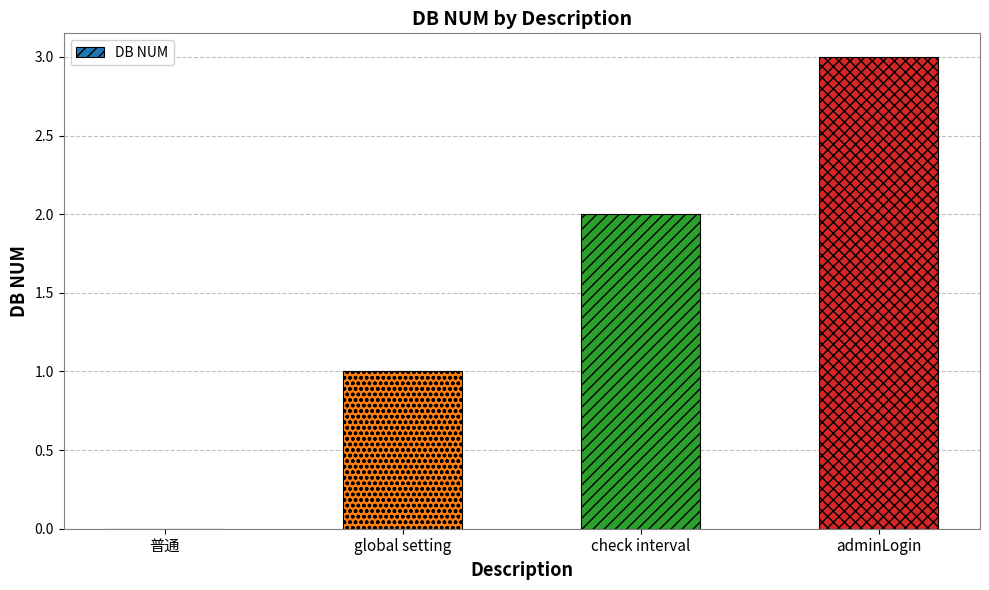

What is the sum of all values?

6